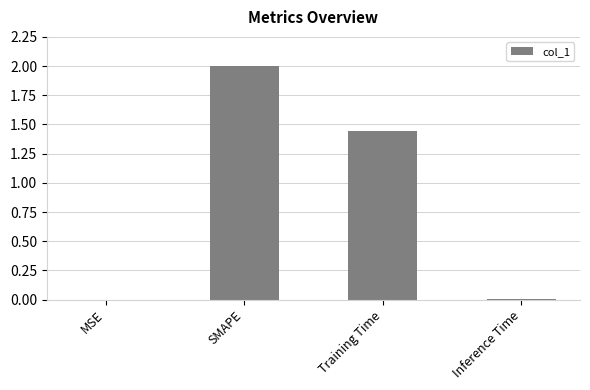

Where is the data nearest to the value 1?

Training Time